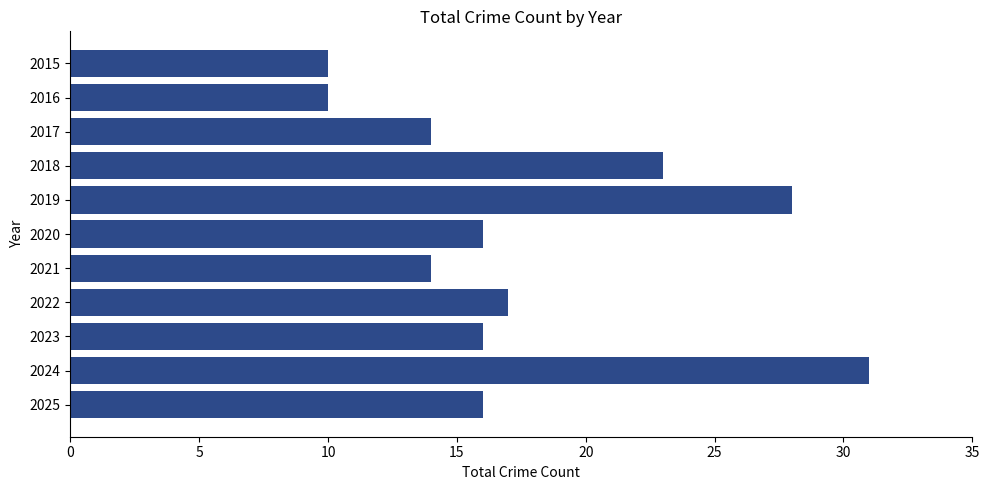

What is the sum of all values?

195